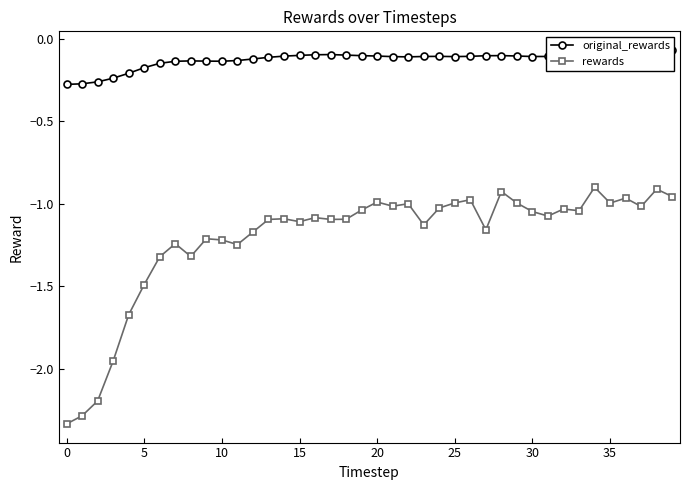

True or false: rewards and original_rewards cross at least once.

False